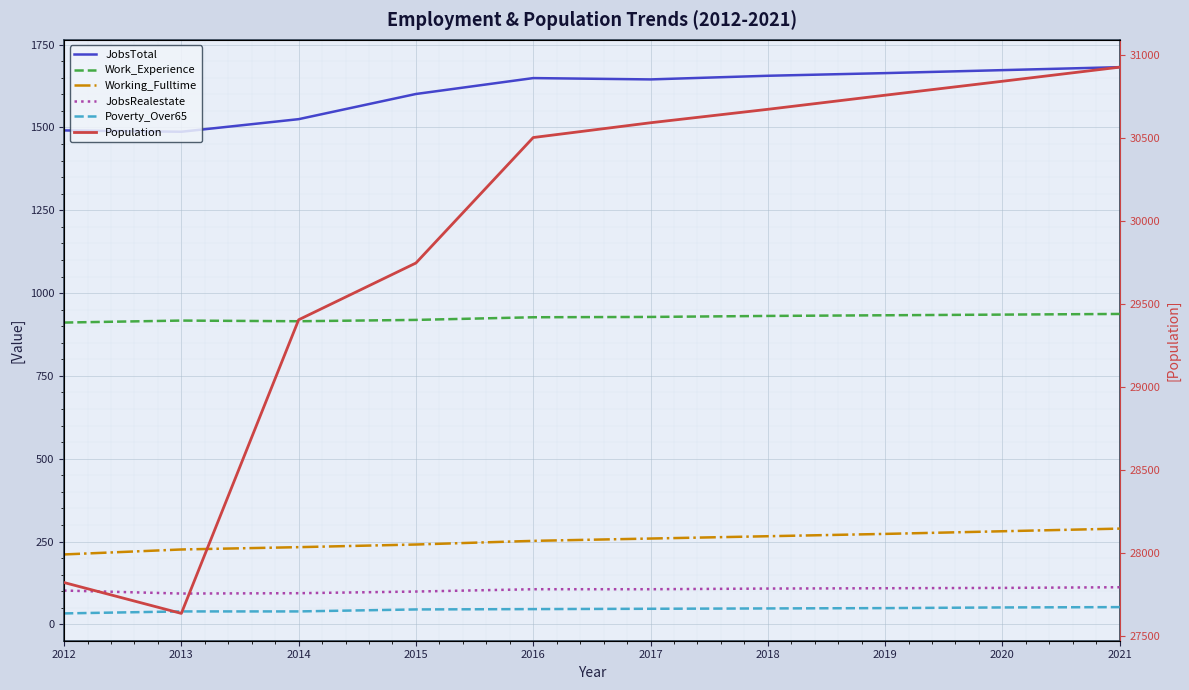

Which has a higher value, 2021 or 2016?

2021